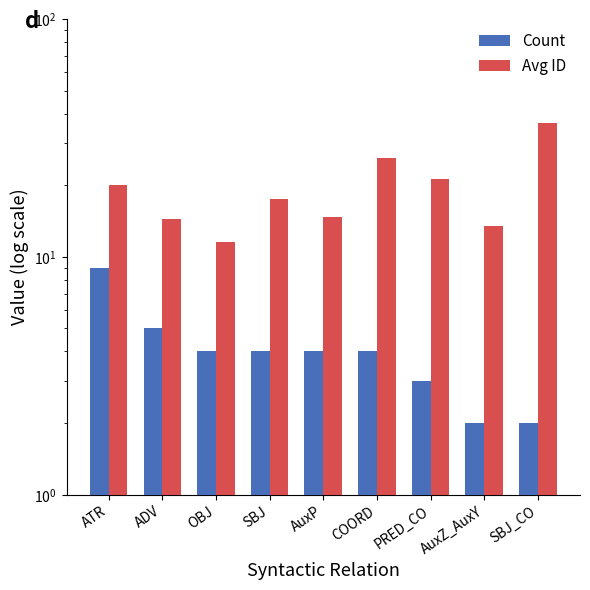

How many bars are there in total?

18